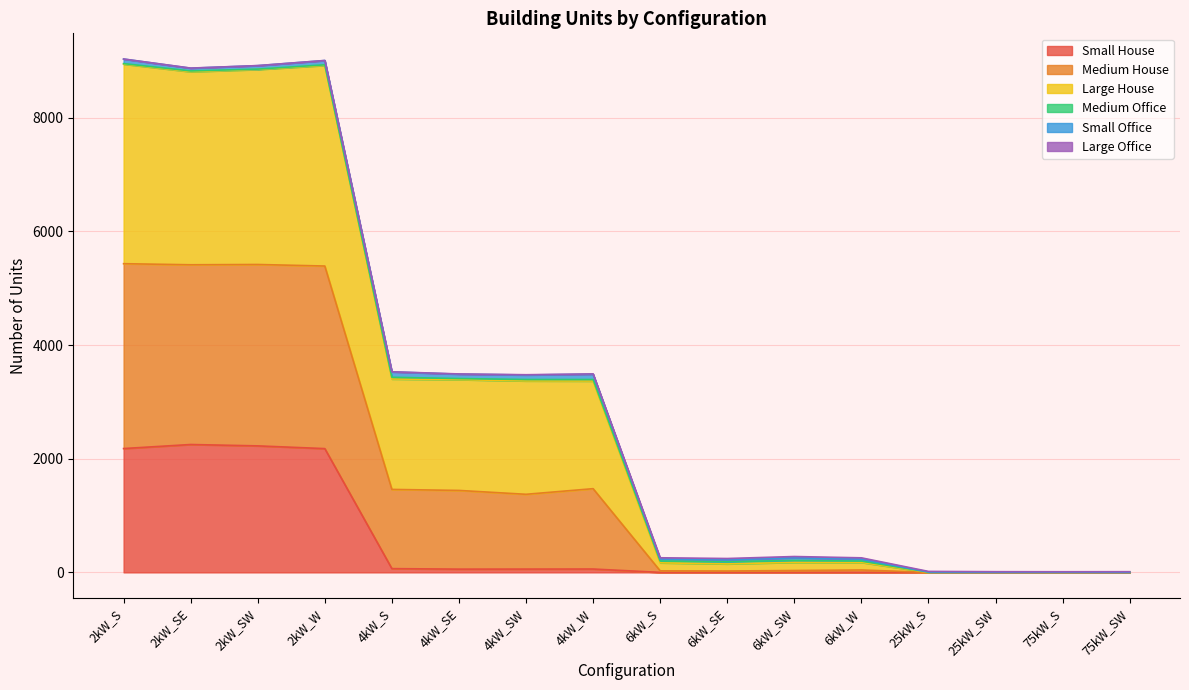

True or false: Medium House and Large House intersect in this chart.

False